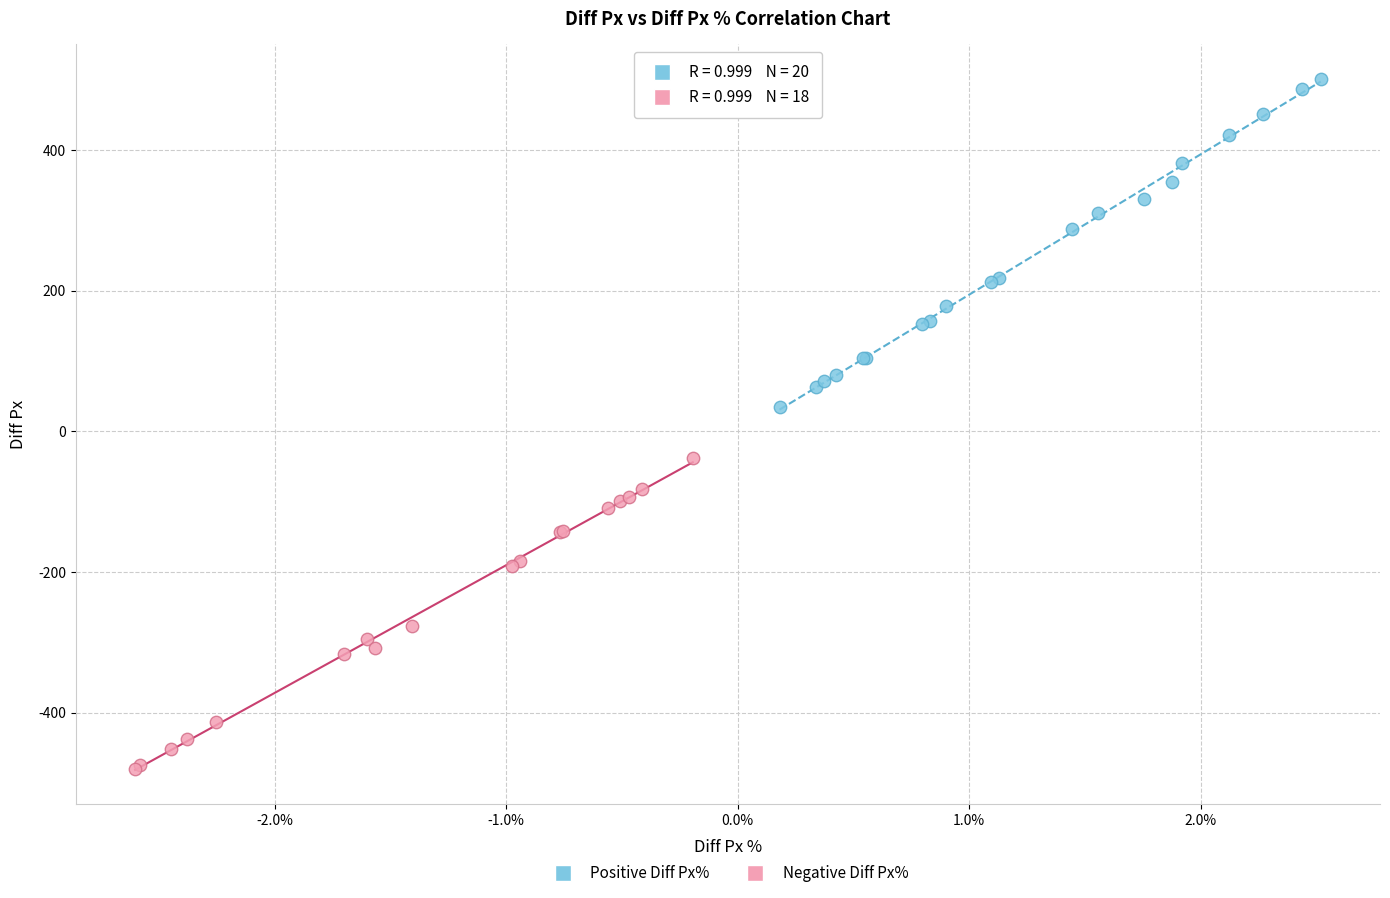

Which series reaches the maximum Y coordinate?

Positive Diff Px%